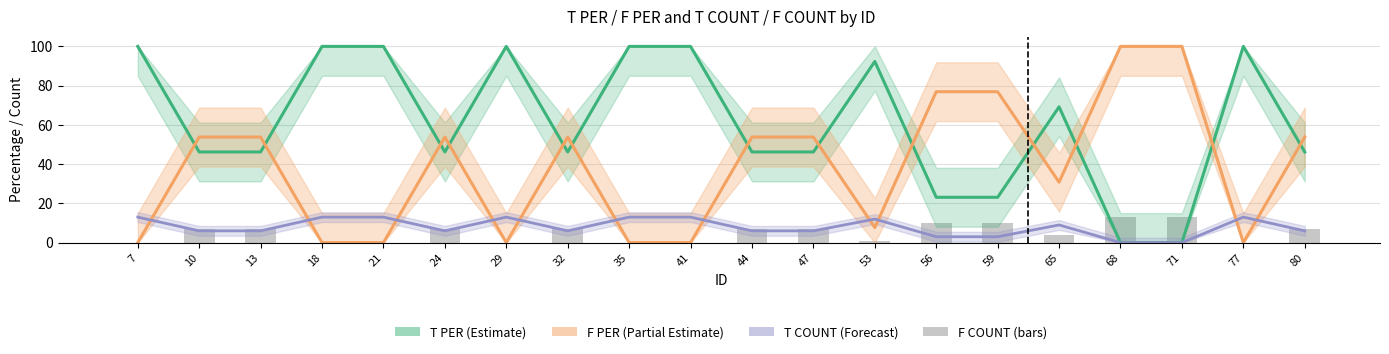

Rank the categories by T PER (Estimate) value from highest to lowest.

7, 18, 21, 29, 35, 41, 77, 53, 65, 10, 13, 24, 32, 44, 47, 80, 56, 59, 68, 71